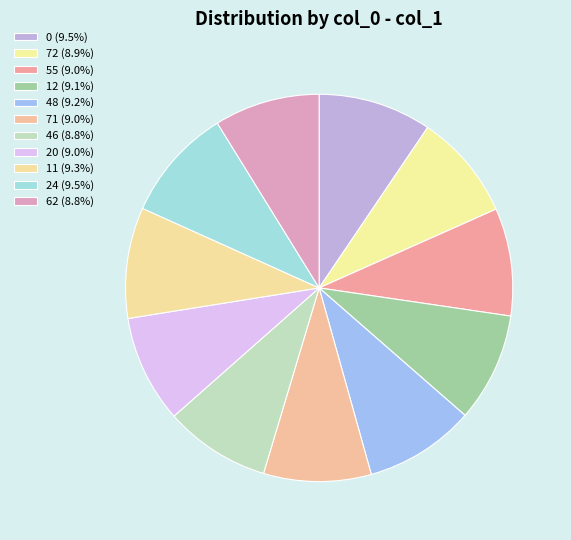

To the nearest percent, what percentage of the pie is 55?

9%